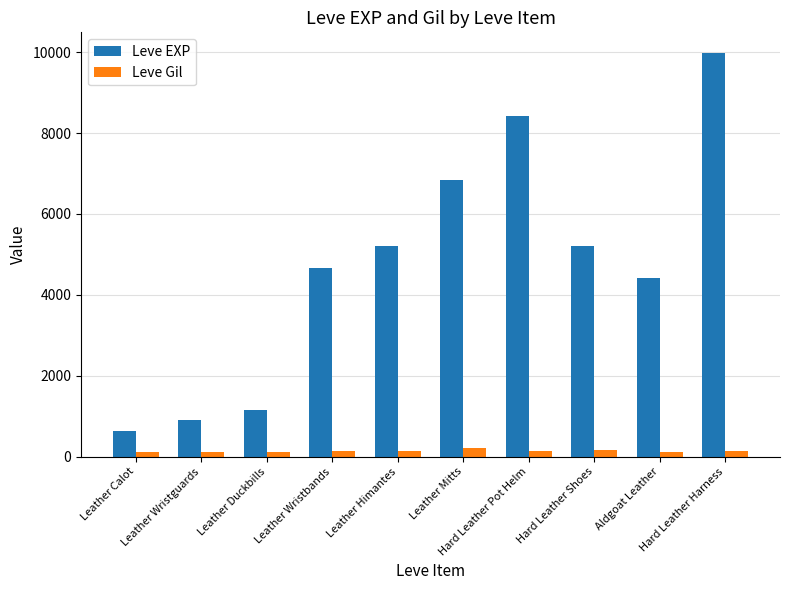

Is it true that Leve EXP equals 6200 at Leather Wristbands?

False